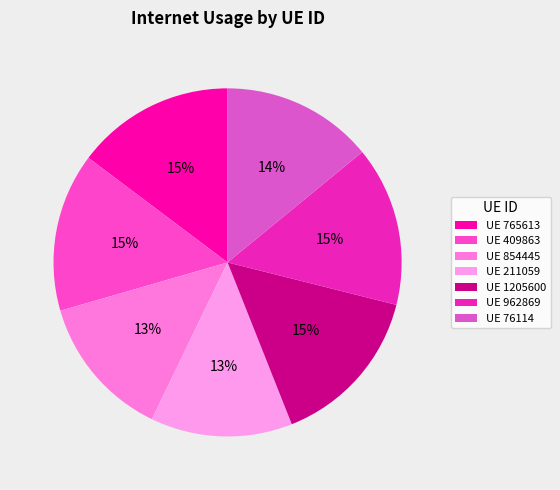

Count the number of slices in the pie.

7